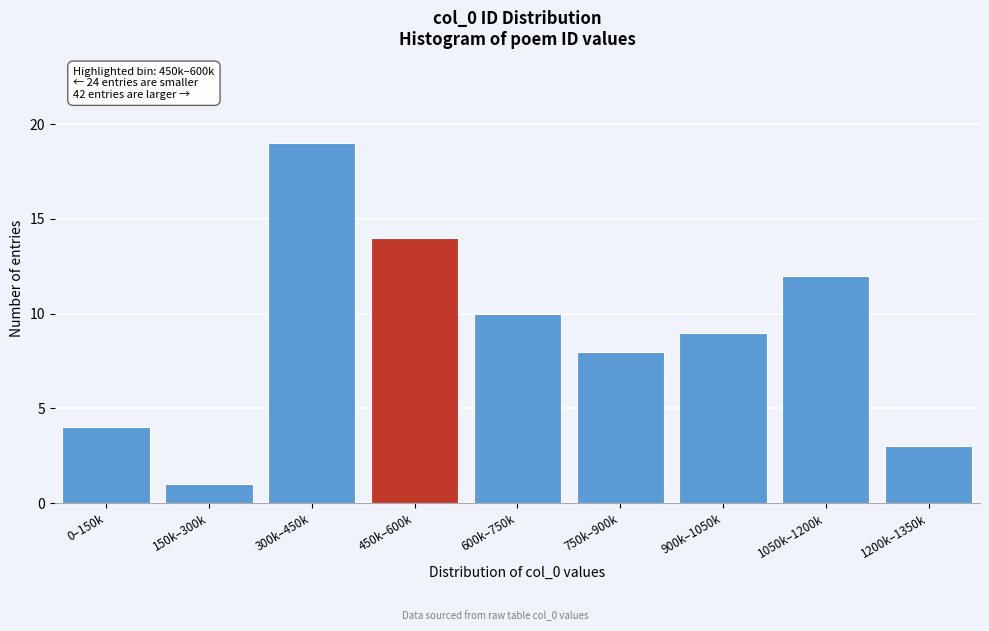

Reading left to right, list all the values displayed in this chart.

0–150k=4	150k–300k=1	300k–450k=19	450k–600k=14	600k–750k=10	750k–900k=8	900k–1050k=9	1050k–1200k=12	1200k–1350k=3